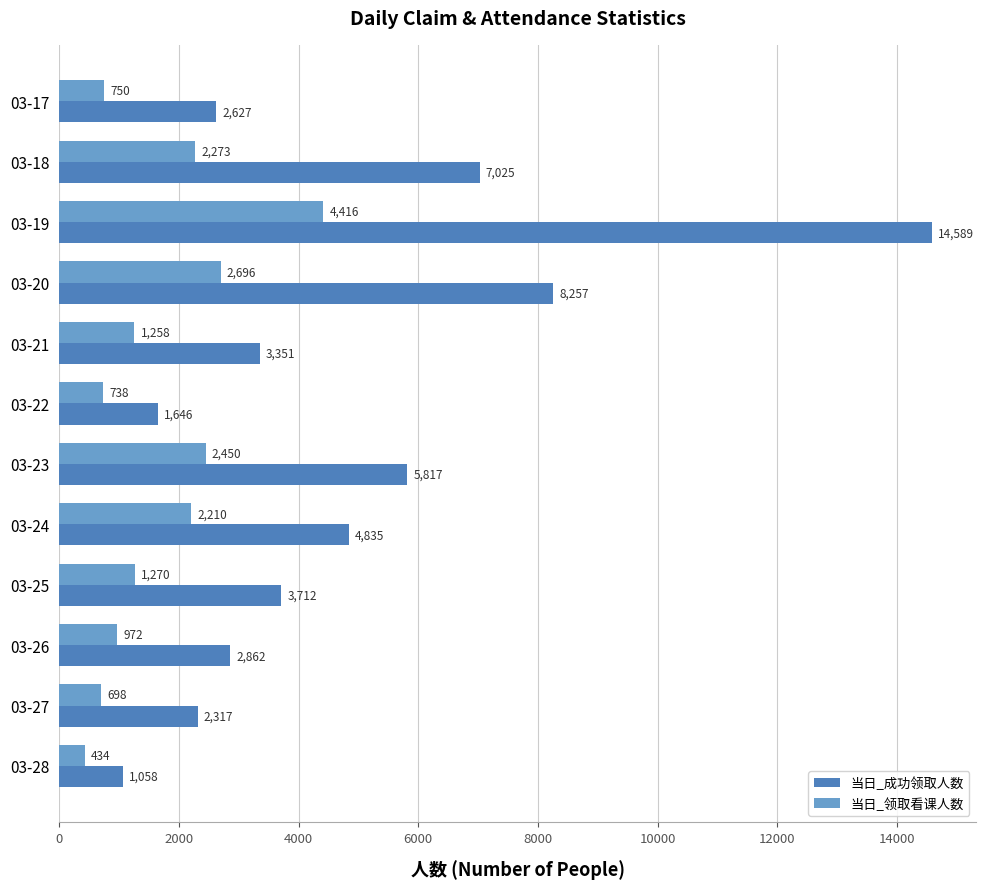

What is the smallest value displayed?

434